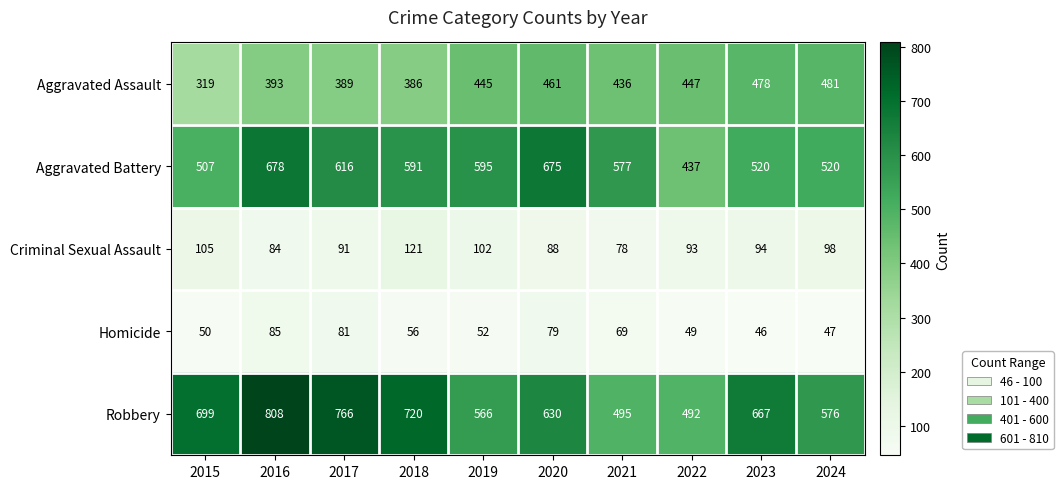

Which series has the largest total across all categories?

Robbery